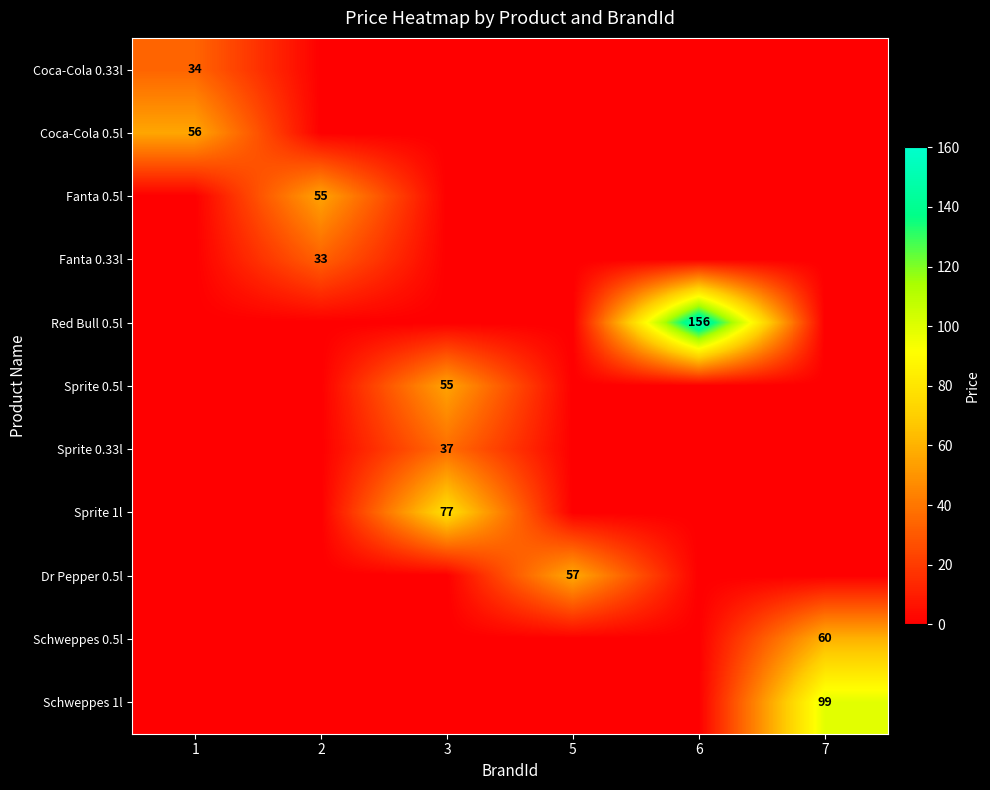

What is the total value across all series at 3?

169